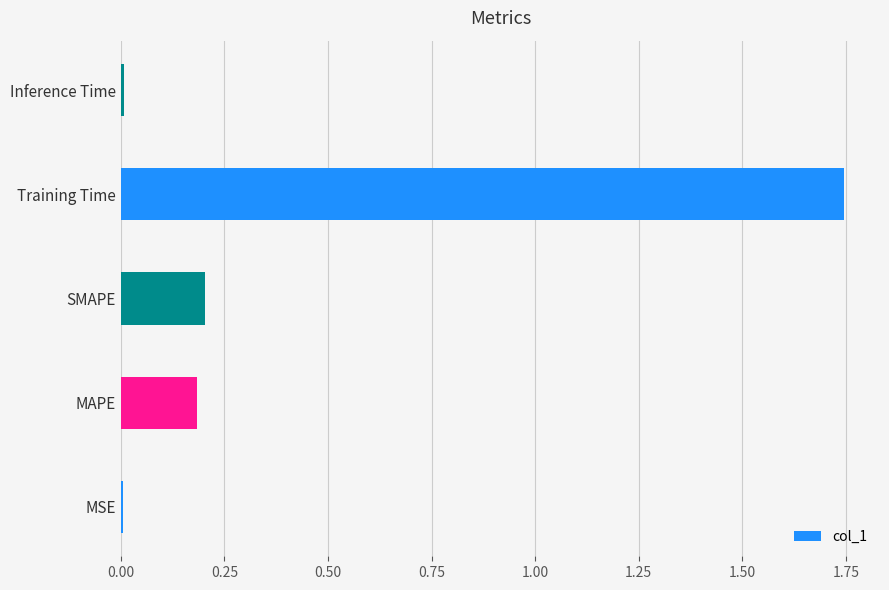

Which category has the highest value across all series?

Training Time